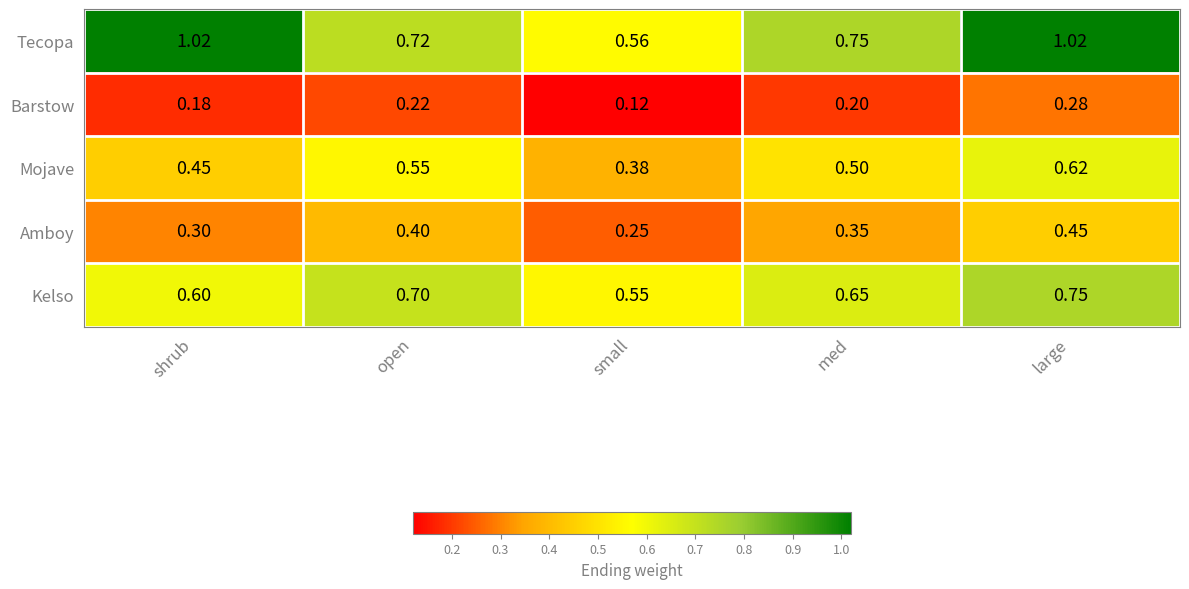

At which label is Amboy closest to 0?

small